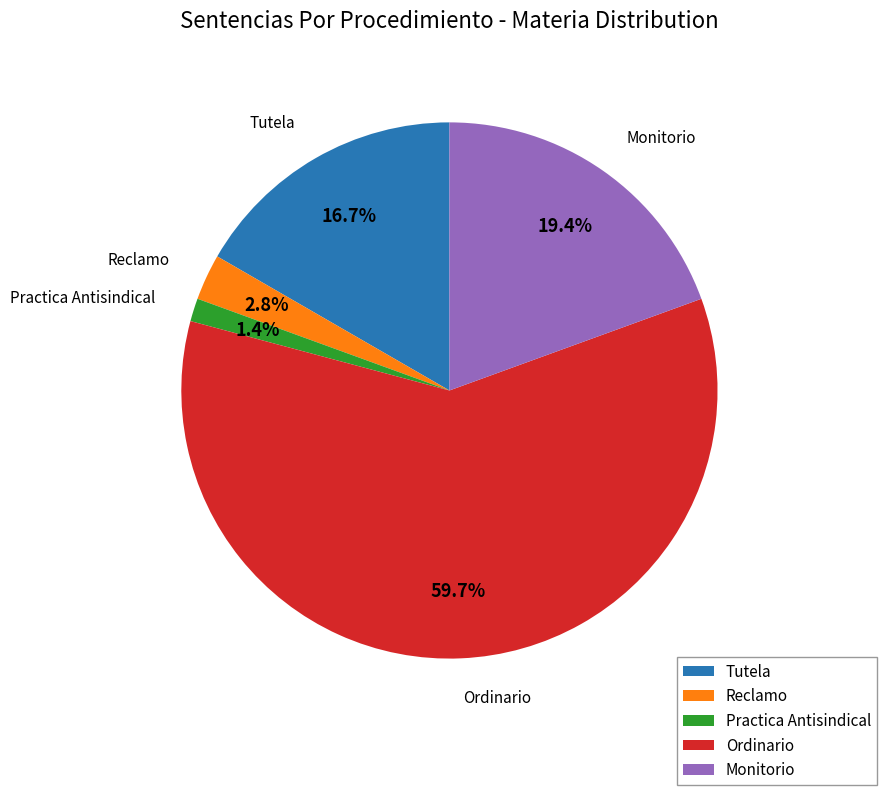

Does Ordinario account for over 50% of the chart?

Yes